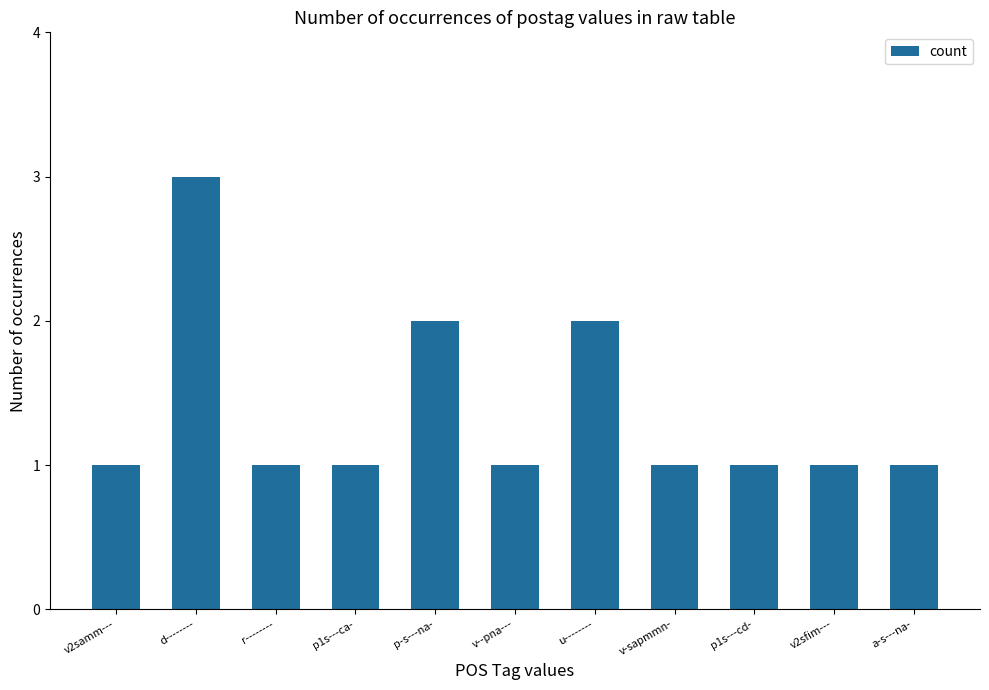

The value at v2sfim--- is 1. True or false?

True